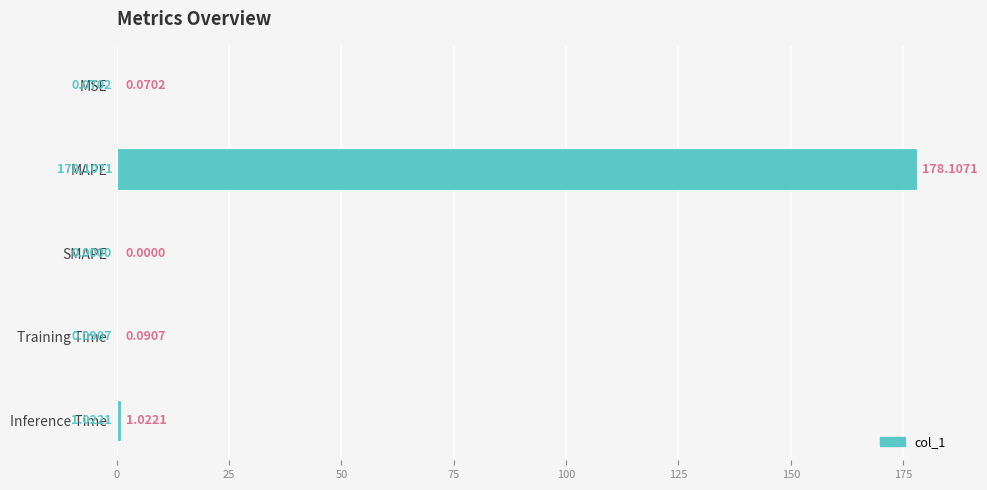

What is the sum of all values?

179.3